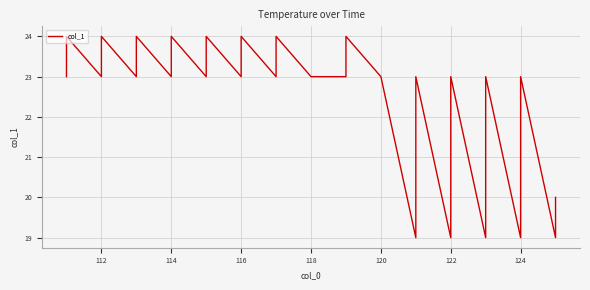

How many interior local valleys (lower than both neighbors) does the data have?

11